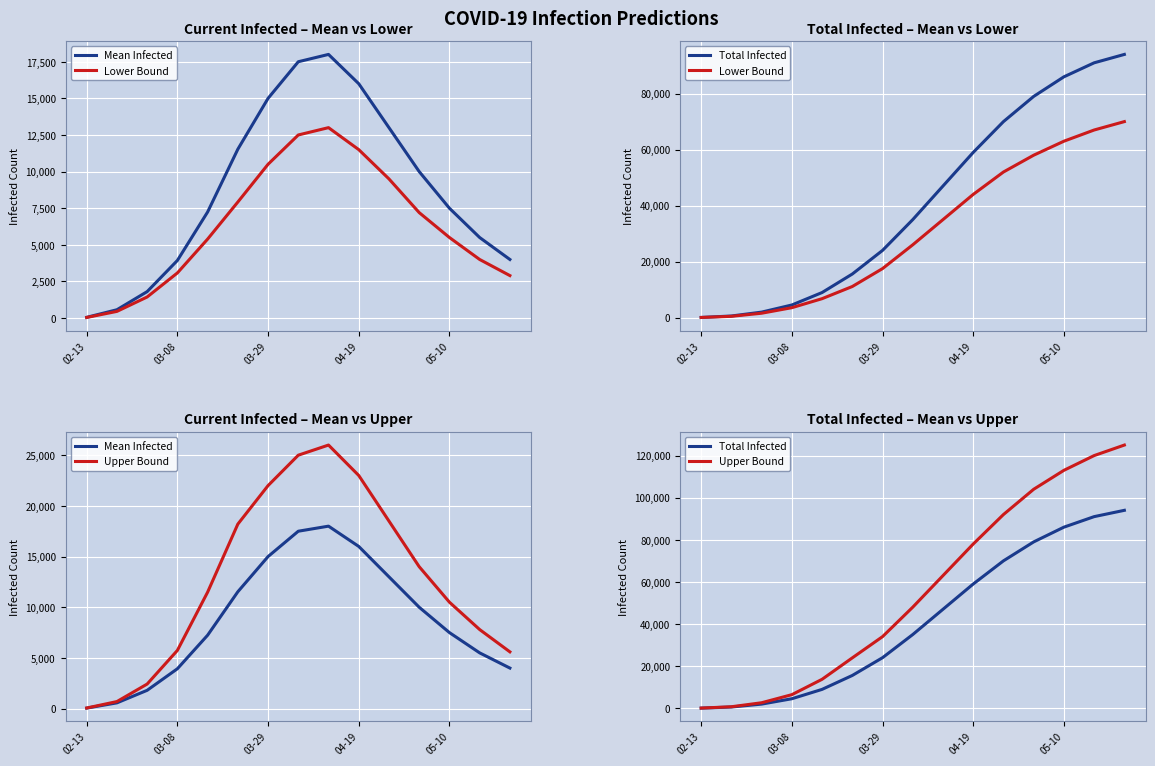

What is the total value across all series at 13?

283500